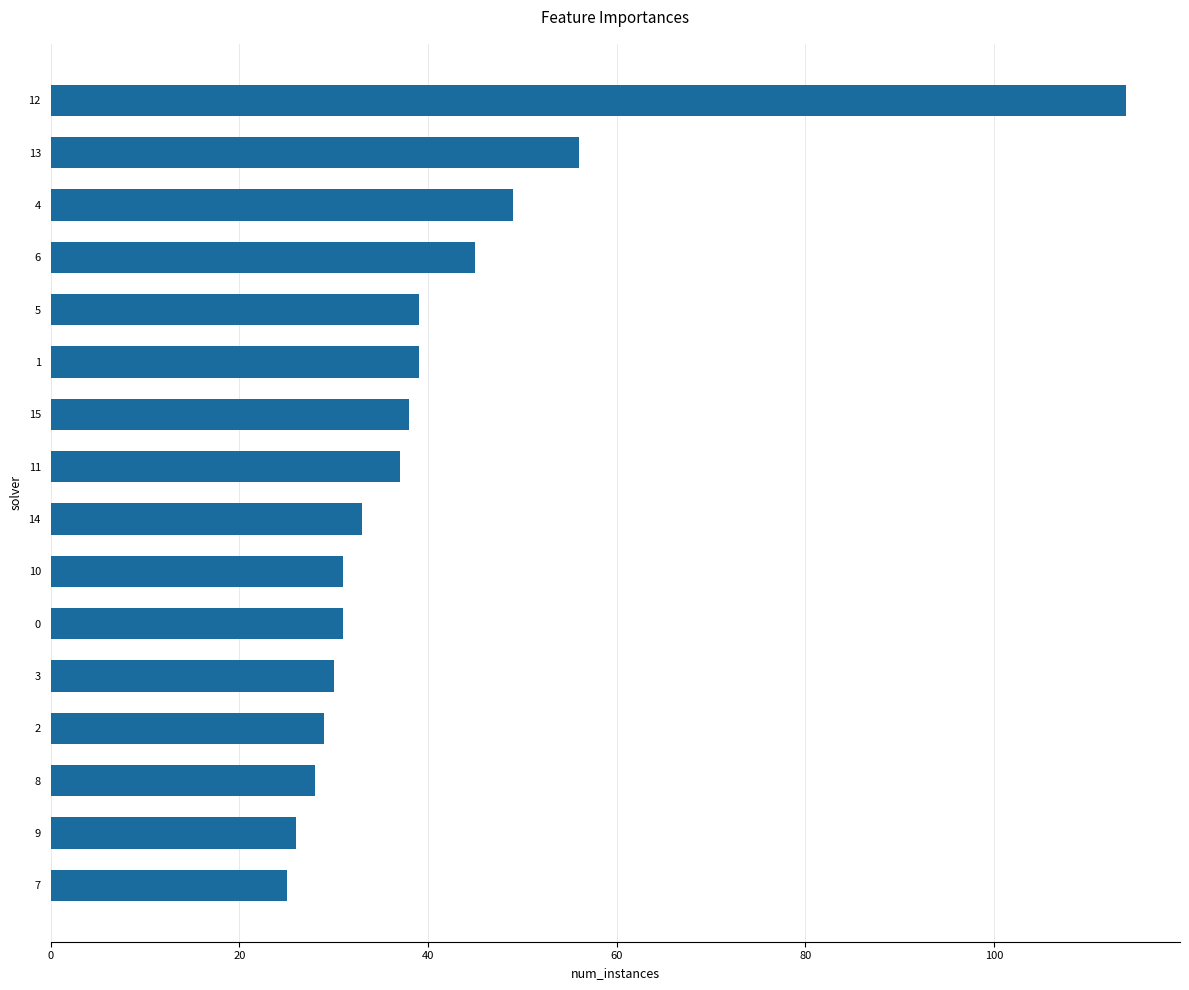

What is the difference between the second highest and minimum values?

31